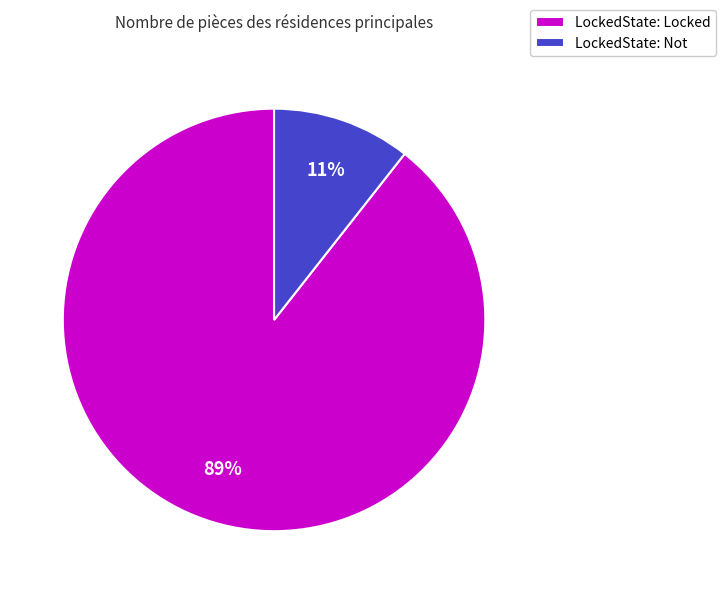

Is there a majority slice in this chart?

Yes